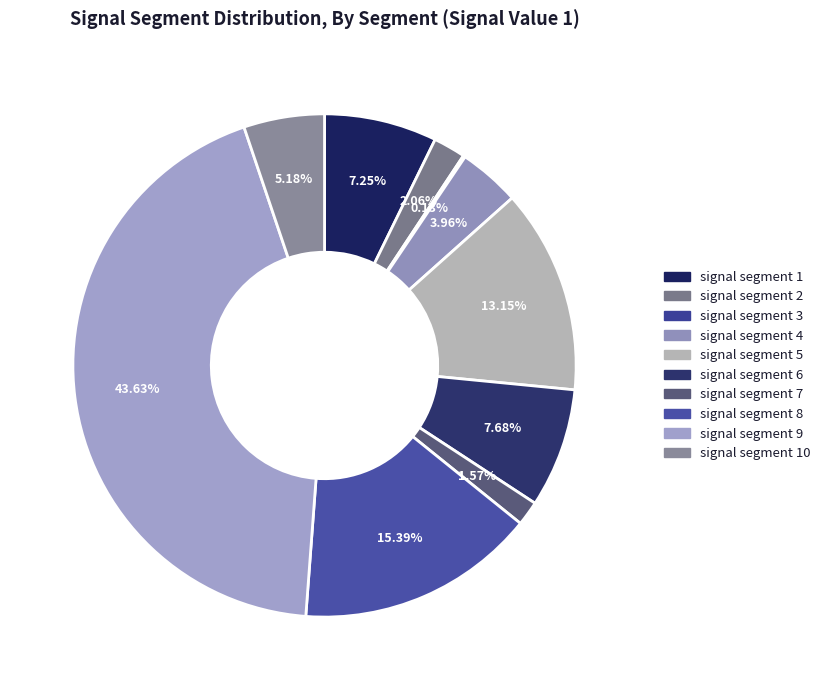

Which category has the smallest portion of the pie?

signal segment 3